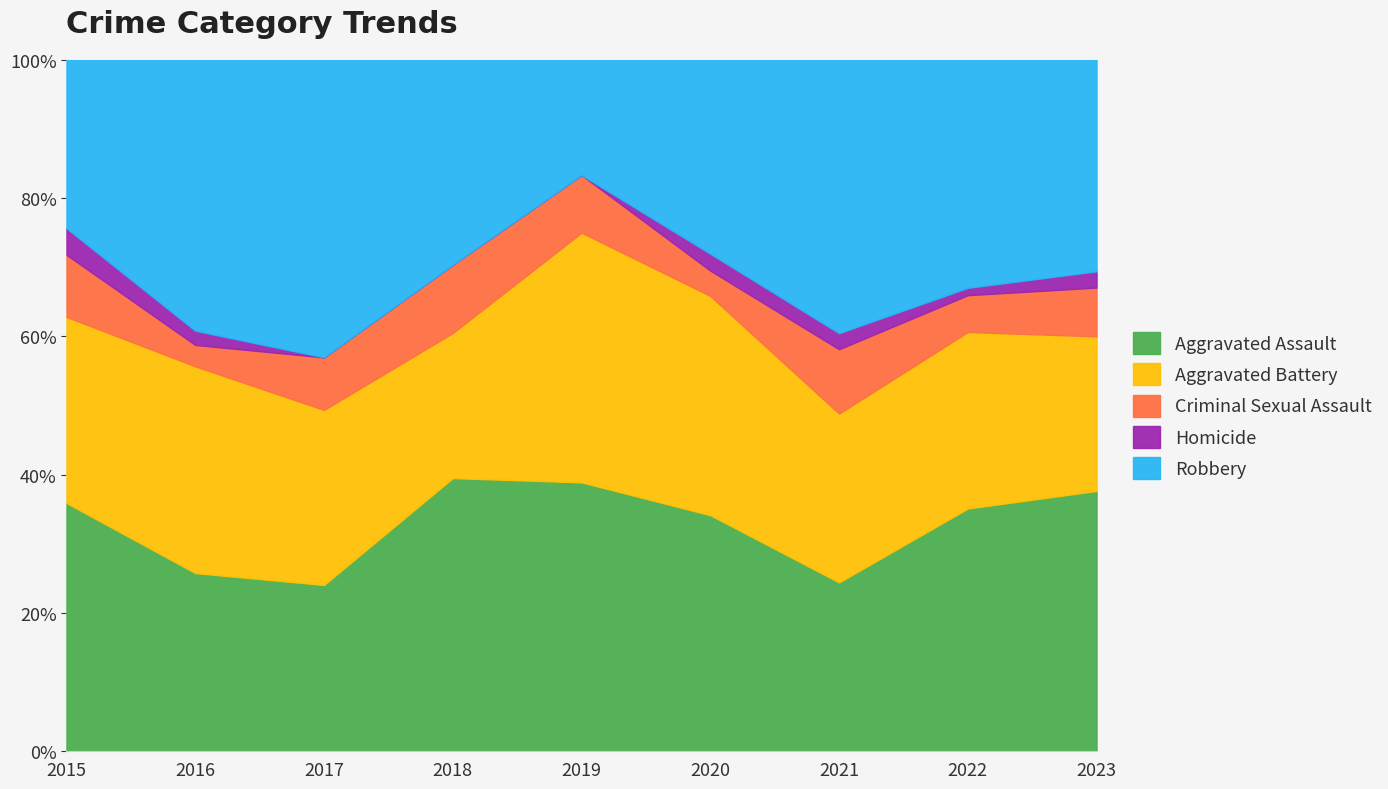

Is the value of Aggravated Battery at 2015 greater than the value of Criminal Sexual Assault at 2019?

Yes